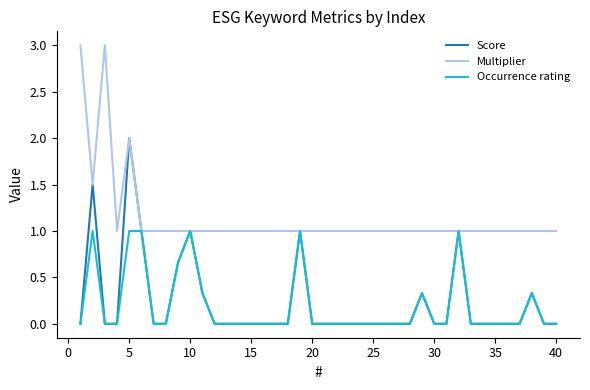

What is the maximum value for Occurrence rating?

1.0